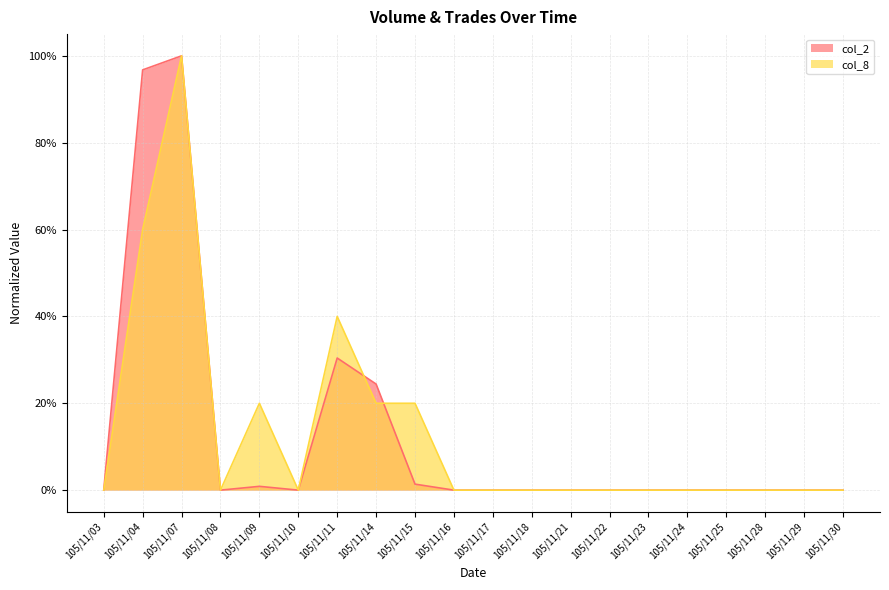

How many positive values does the col_8 series have?

6